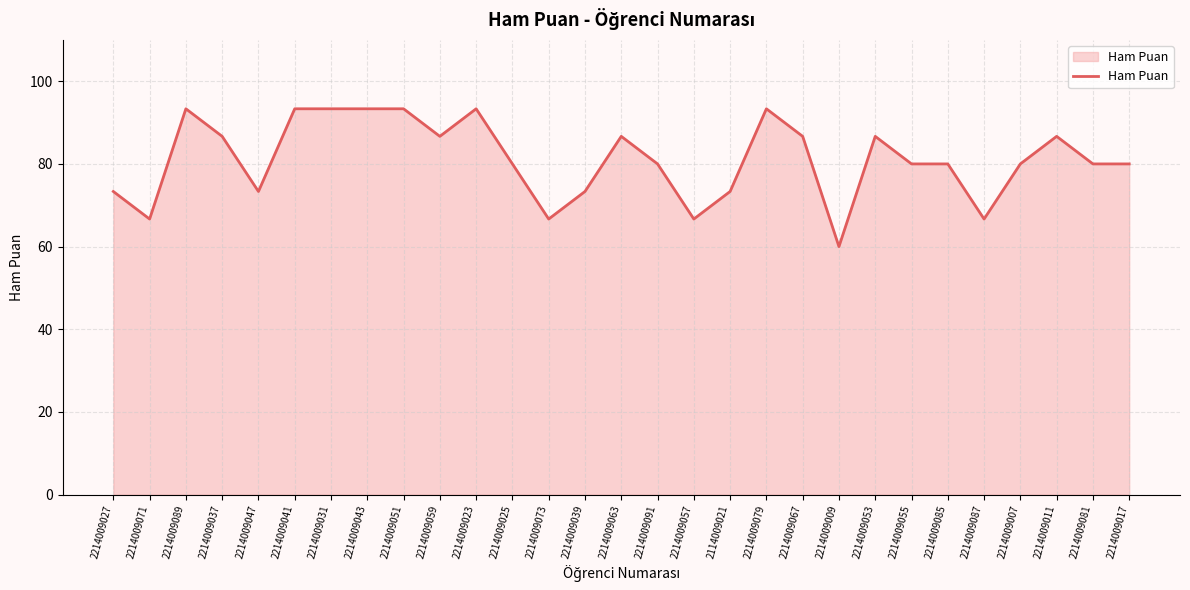

What is the sum of the values at 2214009037 and 2214009079?

180.0